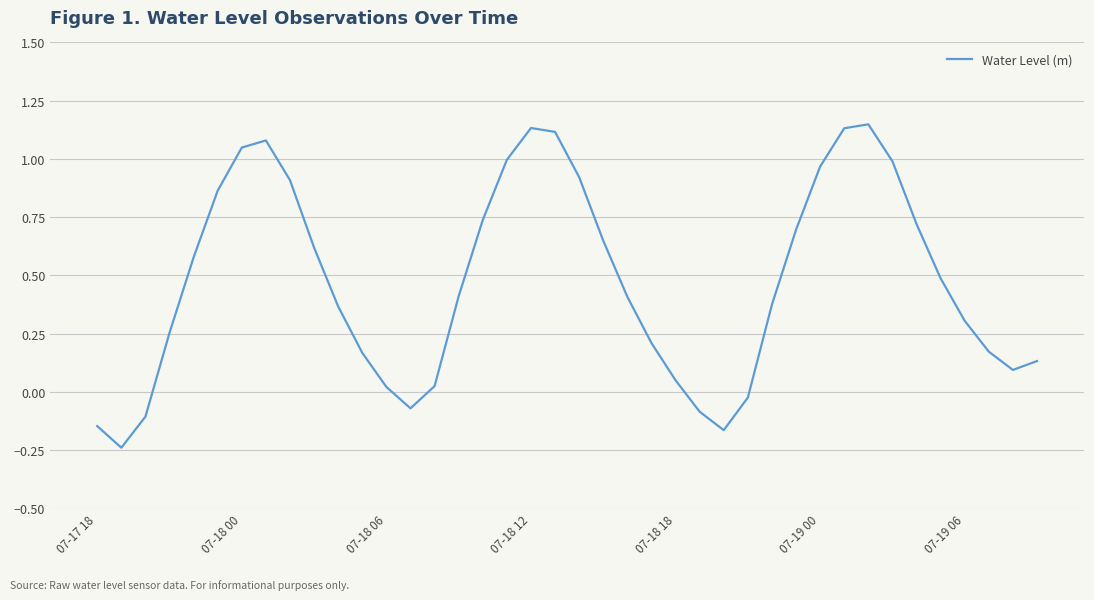

What is the difference between the maximum and minimum values?

1.4